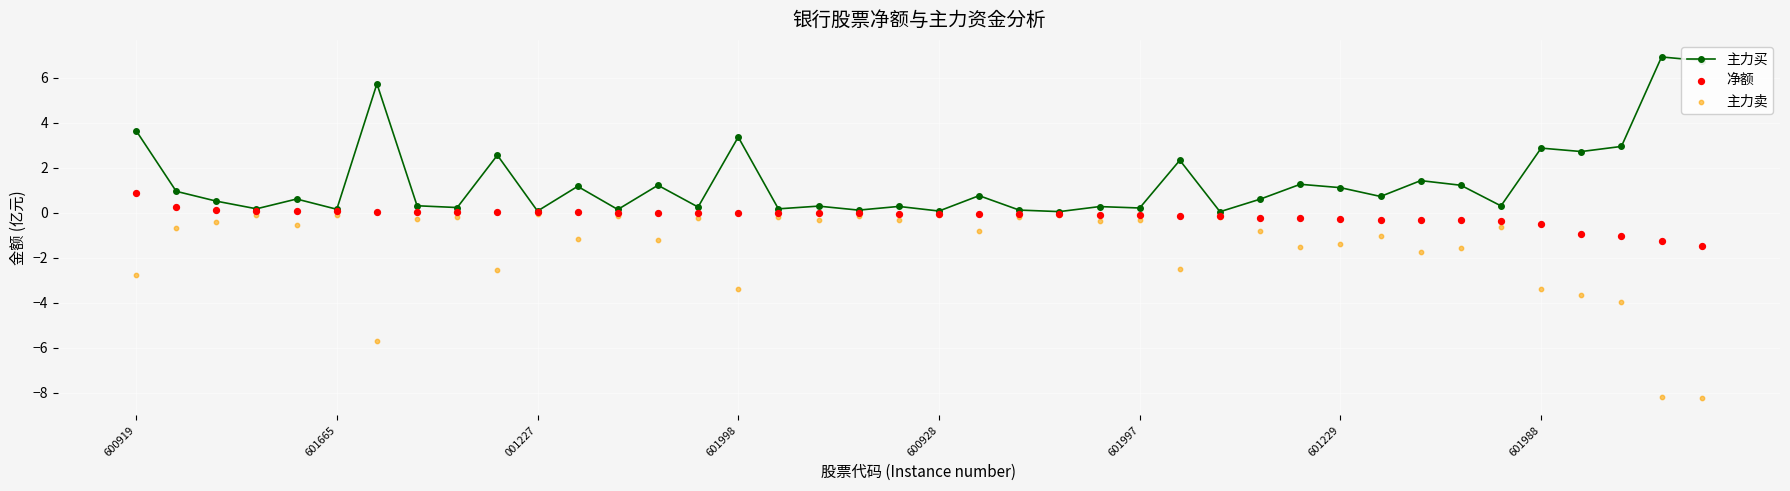

Which series has the largest Y range (max minus min)?

主力卖